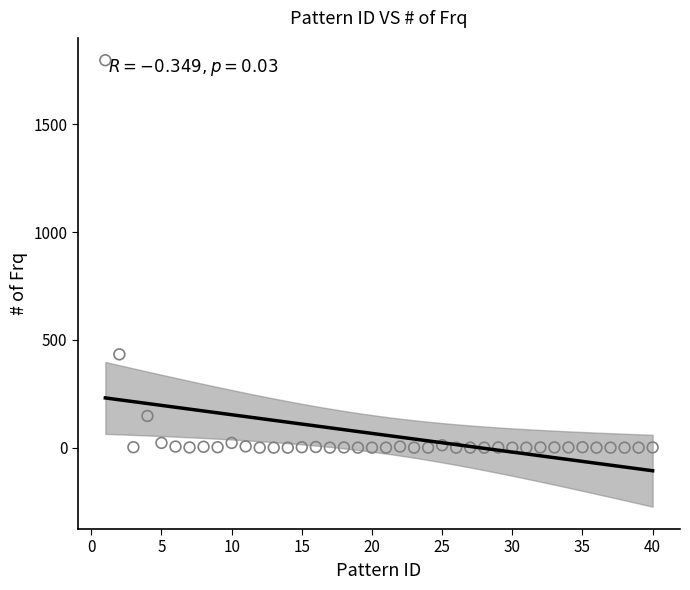

What is the range of X values (max minus min)?

39